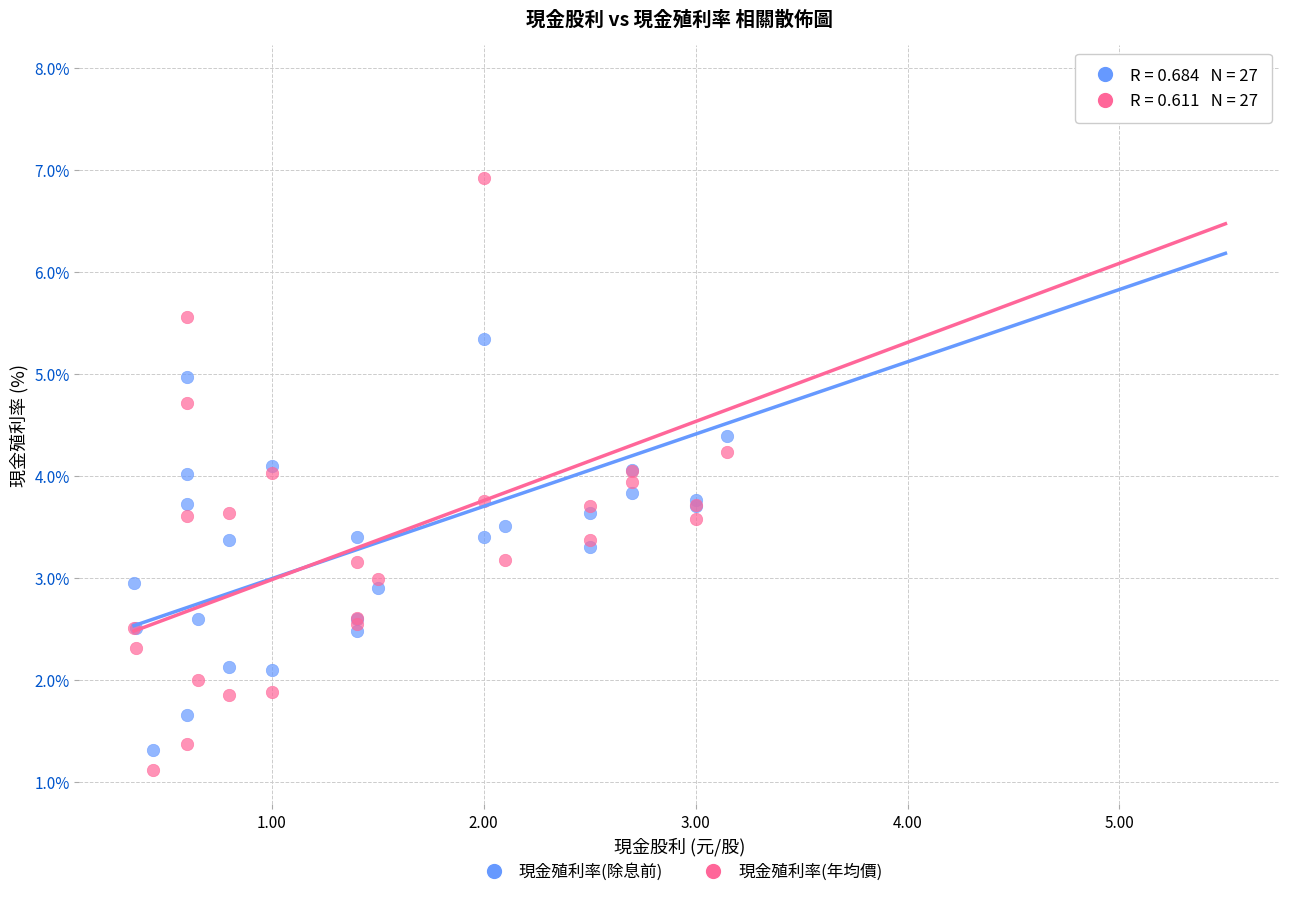

Which series has the widest spread of Y values?

現金殖利率(年均價)